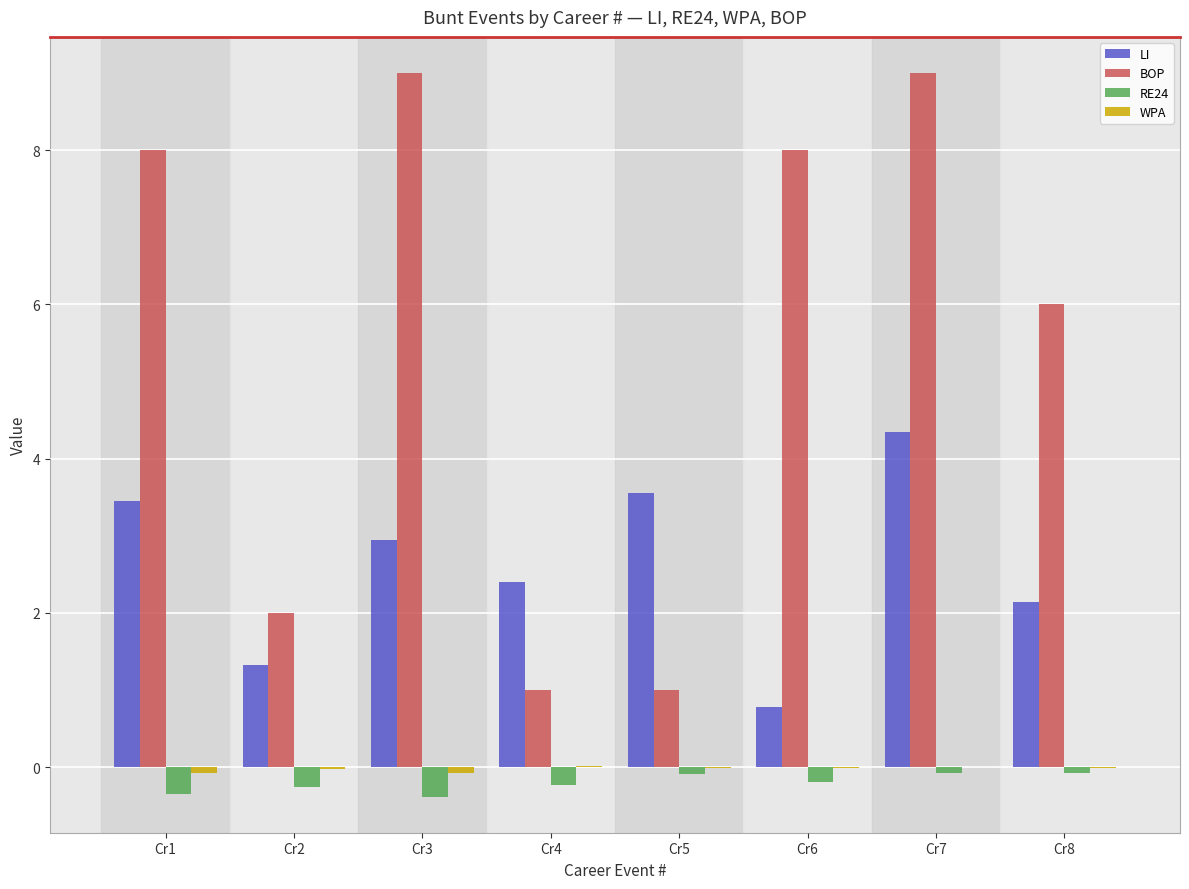

The BOP series shows 12.0 at Cr6. True or false?

False